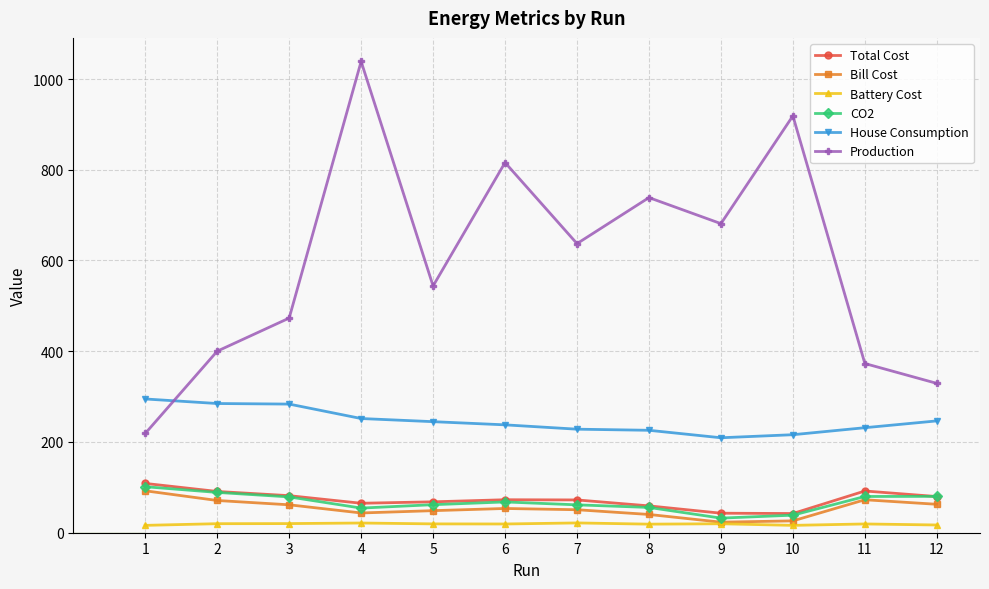

What is the total value across all series at 12?

815.2